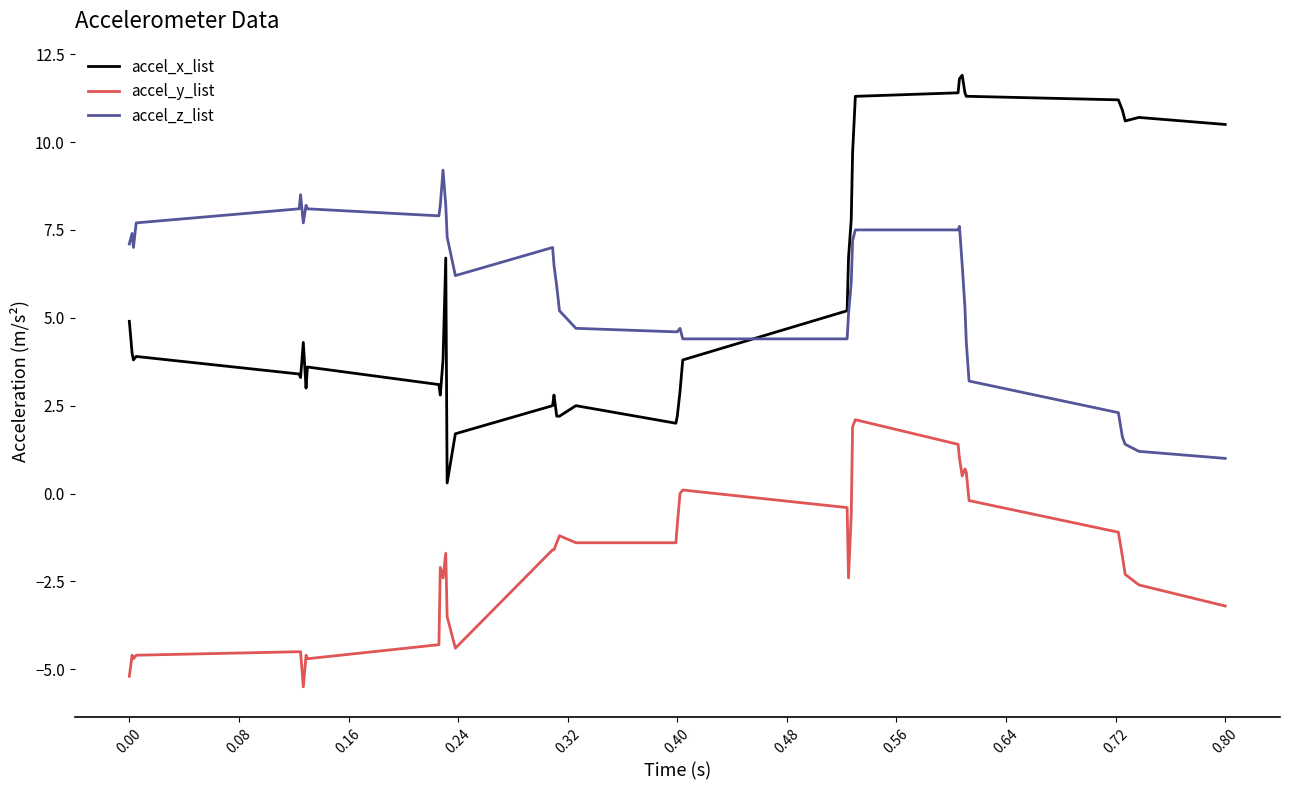

Count the number of data series in this chart.

3